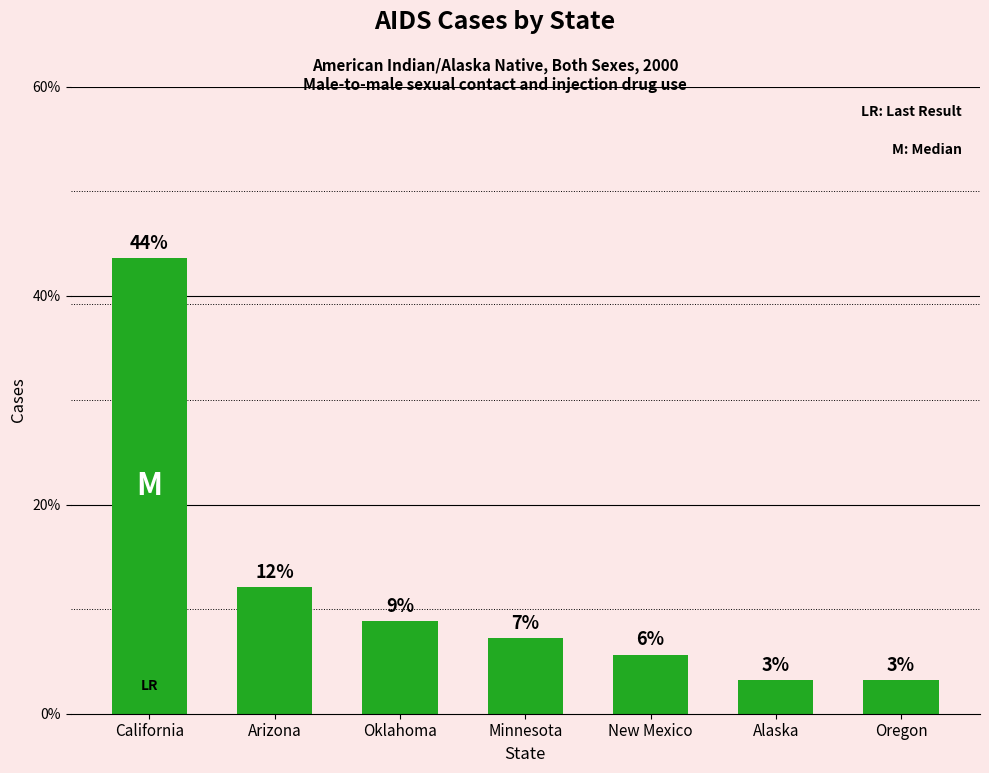

Are the bars horizontal?

No